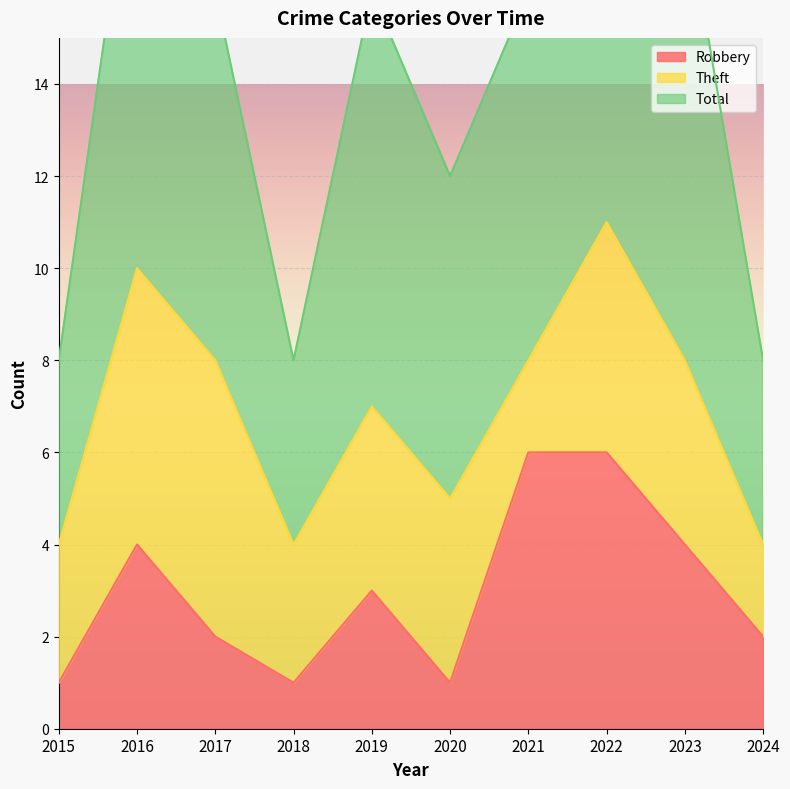

True or false: Robbery has a value of 1 at 2017.

False